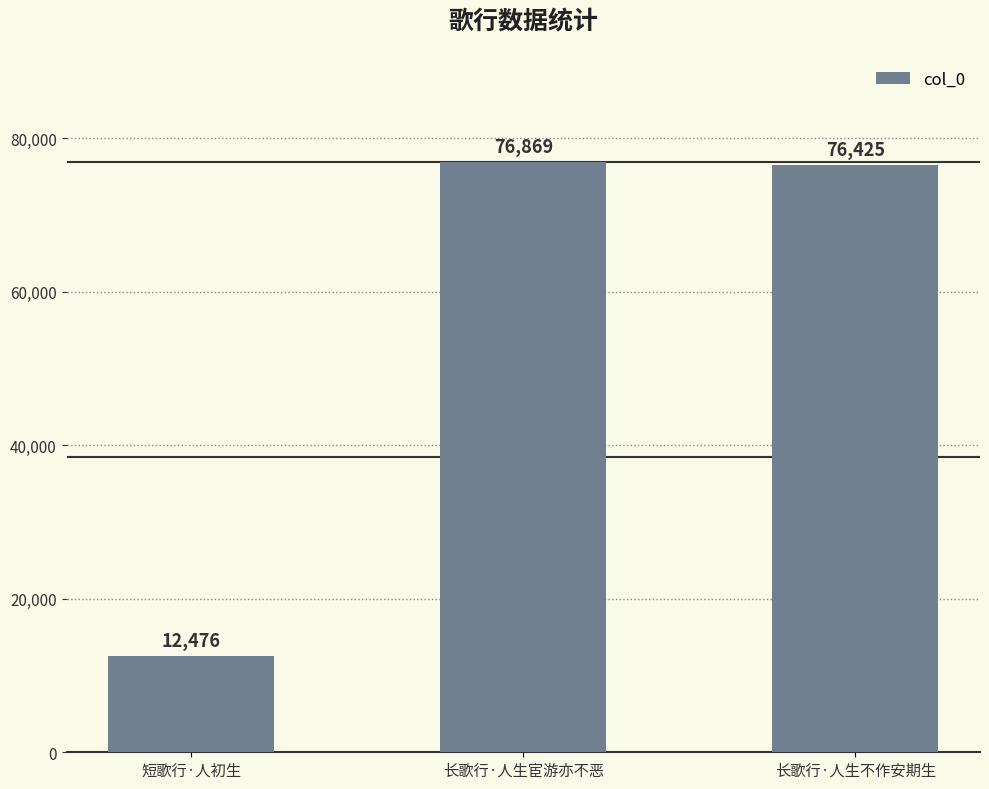

Read the value at 长歌行·人生不作安期生.

76425